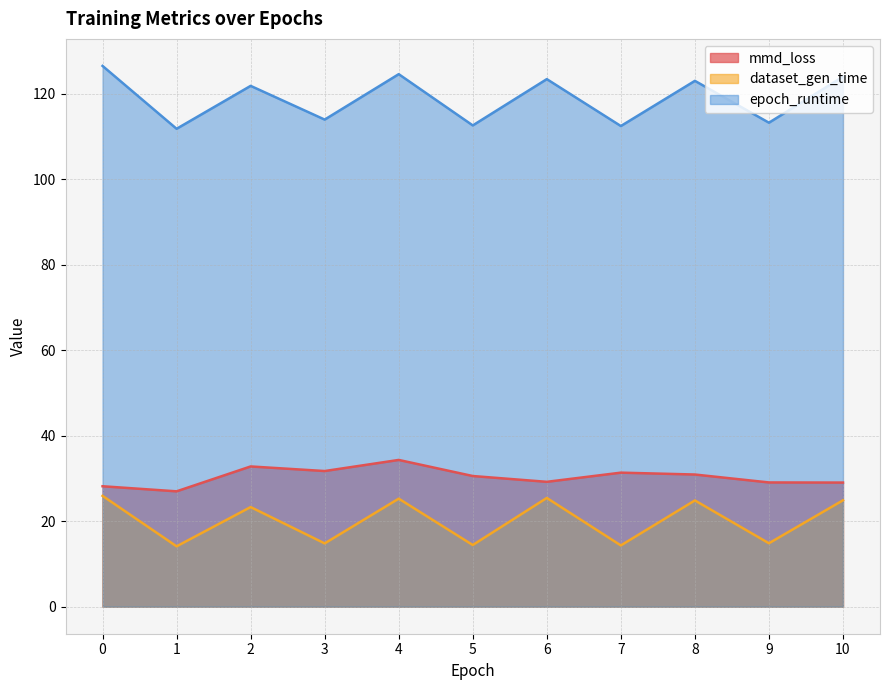

What is the smallest value displayed?

14.1